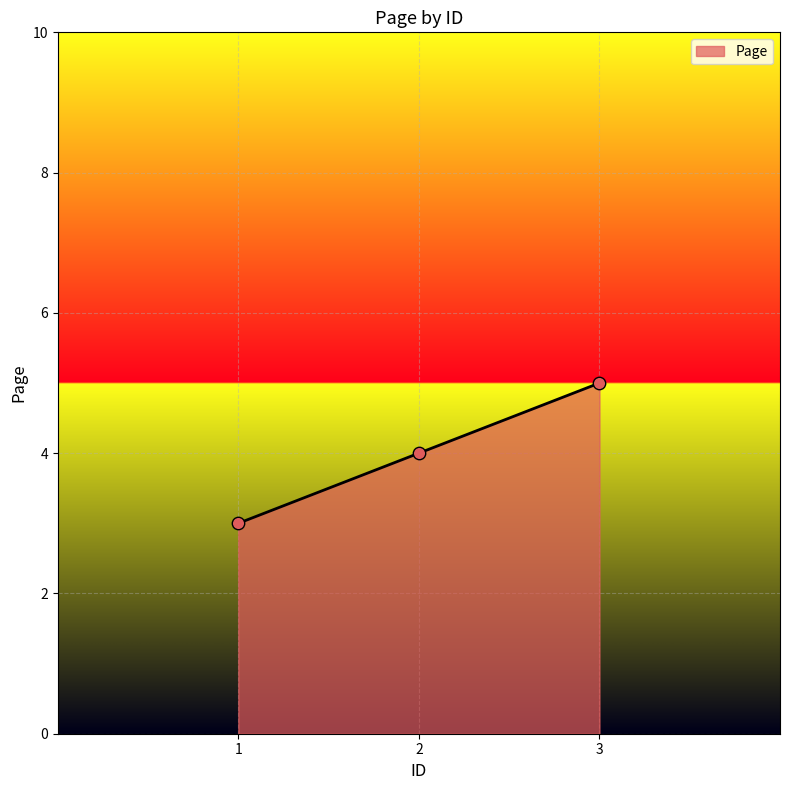

What is the change in value from 1 to 3?

+2